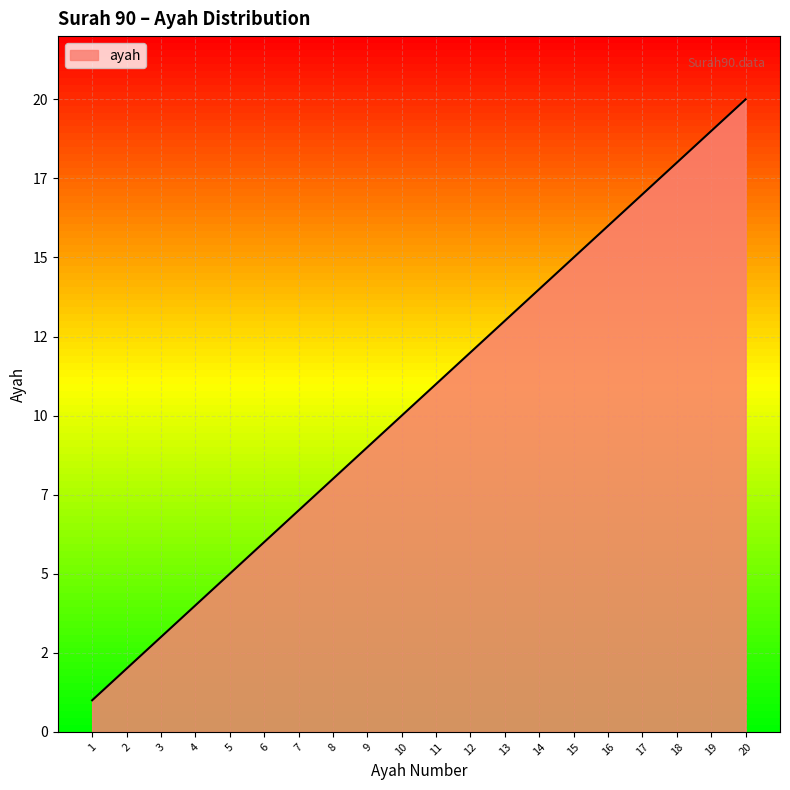

Where is the data nearest to the value 10?

10